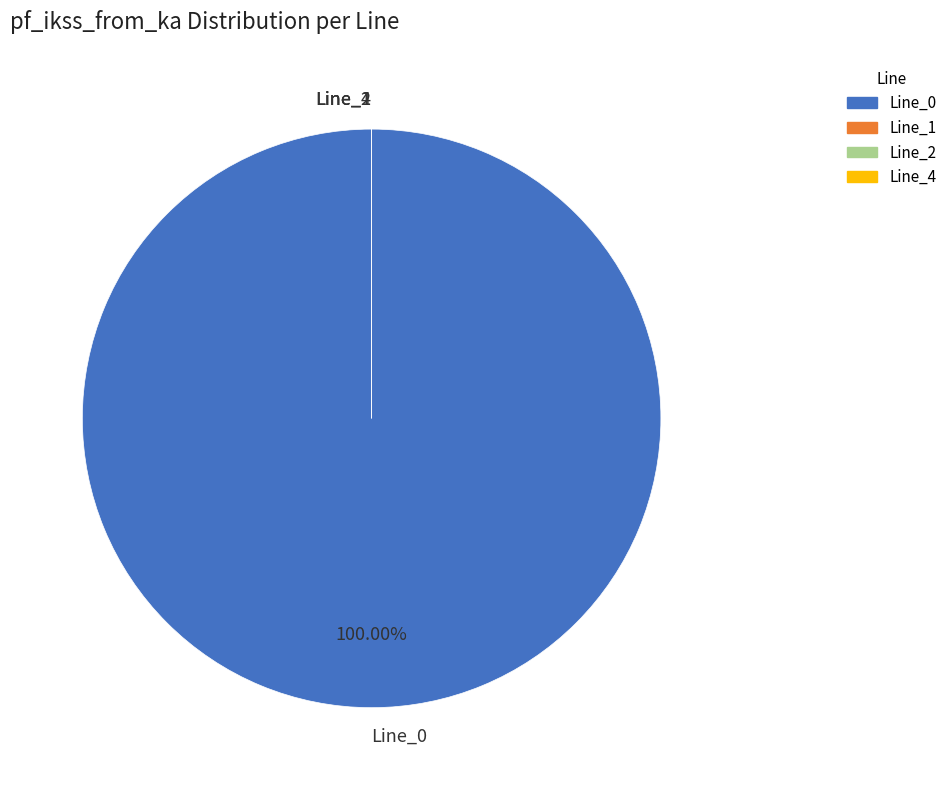

How many segments does this pie chart have?

4